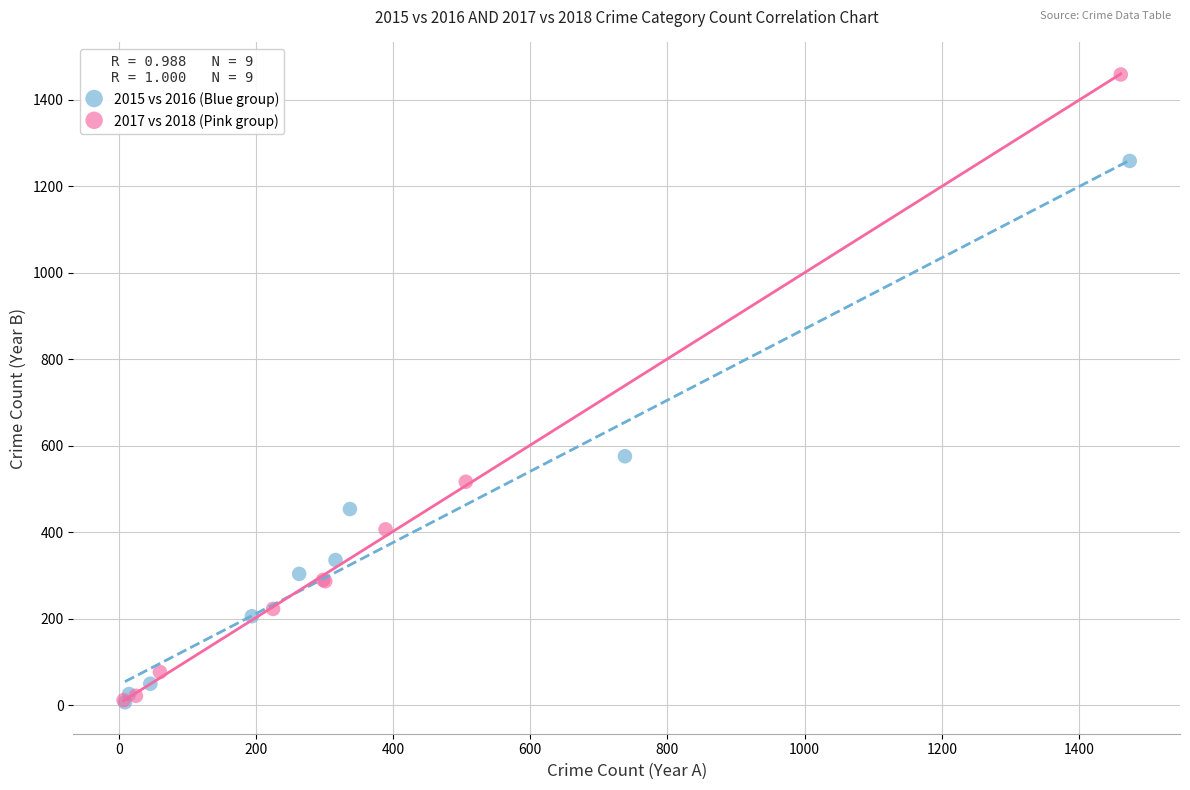

Which series reaches the maximum Y coordinate?

2017 vs 2018 (Pink group)